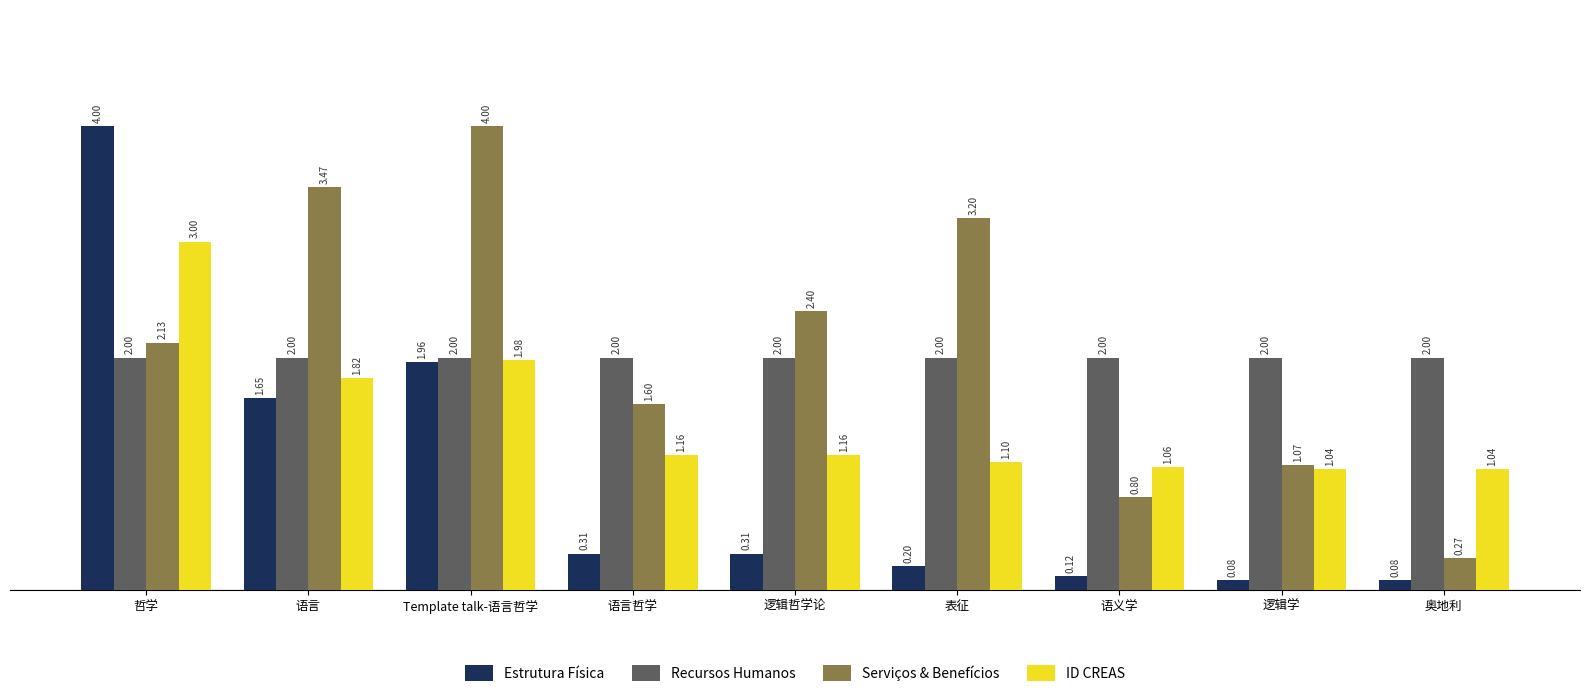

Between 哲学 and 语言哲学, which series saw the biggest shift?

Estrutura Física